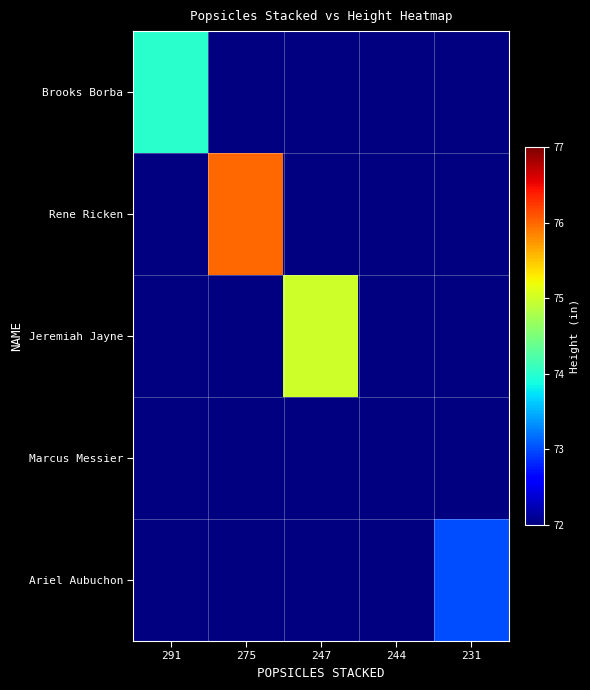

At how many categories does at least one series exceed 75?

1